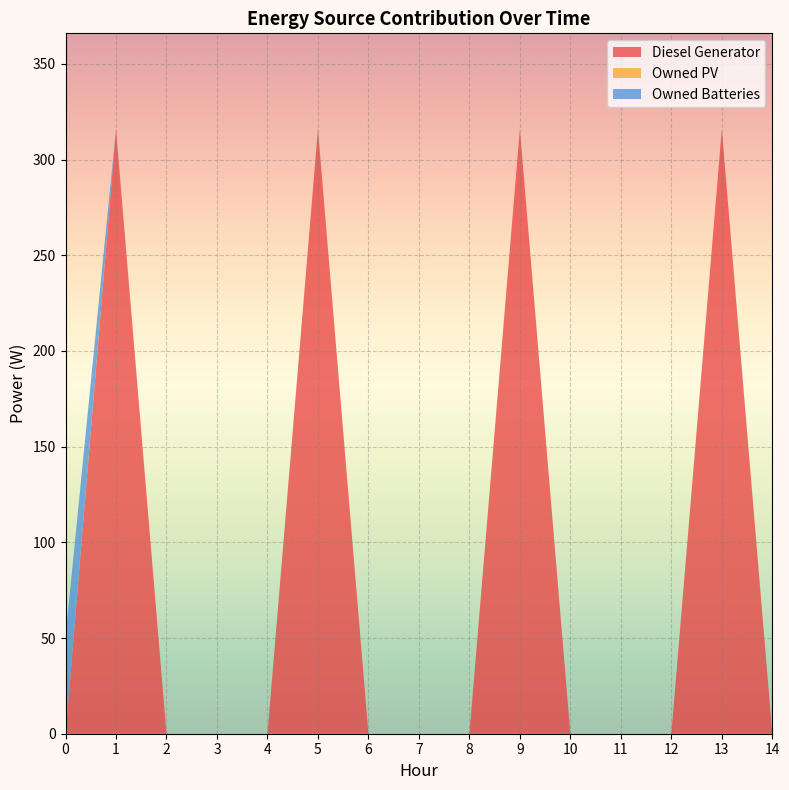

Reading left to right, what are all the values shown in this chart?

Diesel Generator: 0=0	1=316	2=0	3=0	4=0	5=316	6=0	7=0	8=0	9=316	10=0	11=0	12=0	13=316	14=0
Owned PV: 0=0	1=0	2=0	3=0	4=0	5=0	6=0	7=0	8=0	9=0	10=0	11=0	12=0	13=0	14=0
Owned Batteries: 0=51	1=0	2=0	3=0	4=0	5=0	6=0	7=0	8=0	9=0	10=0	11=0	12=0	13=0	14=0